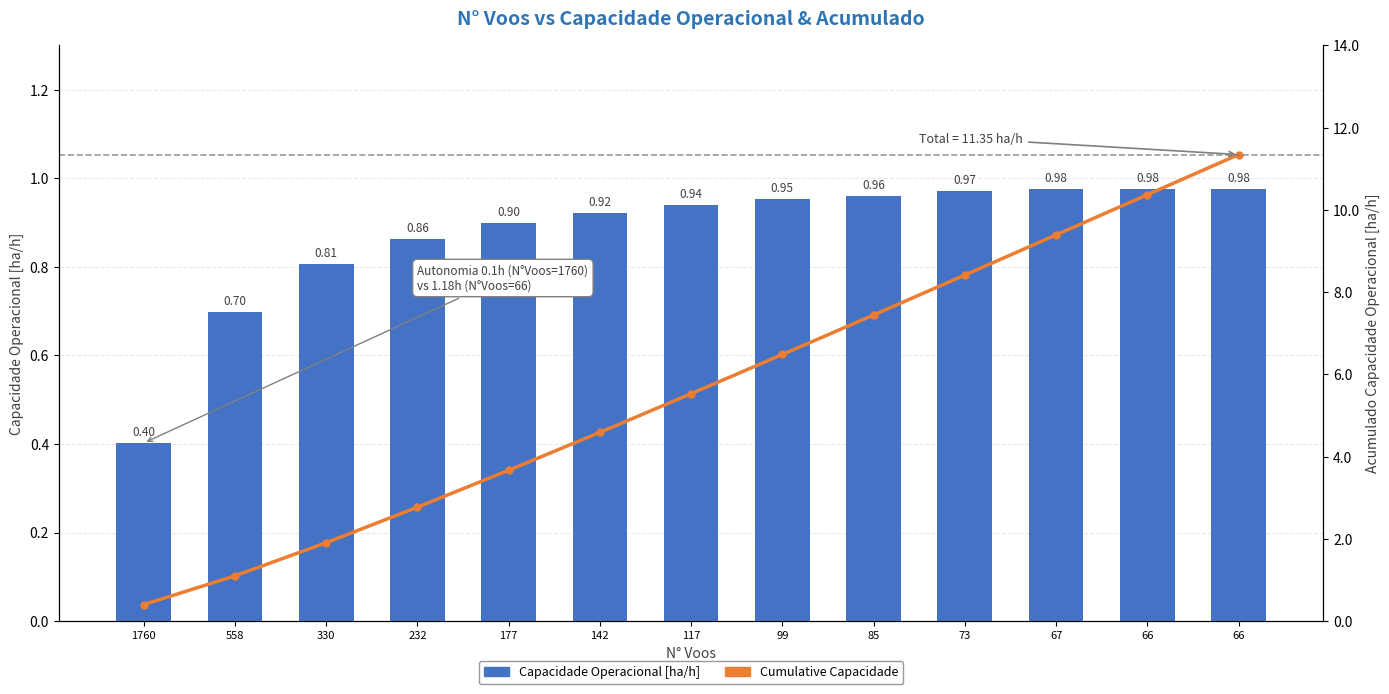

List the series in order of their overall mean, highest first.

Cumulative Capacidade, Capacidade Operacional [ha/h]